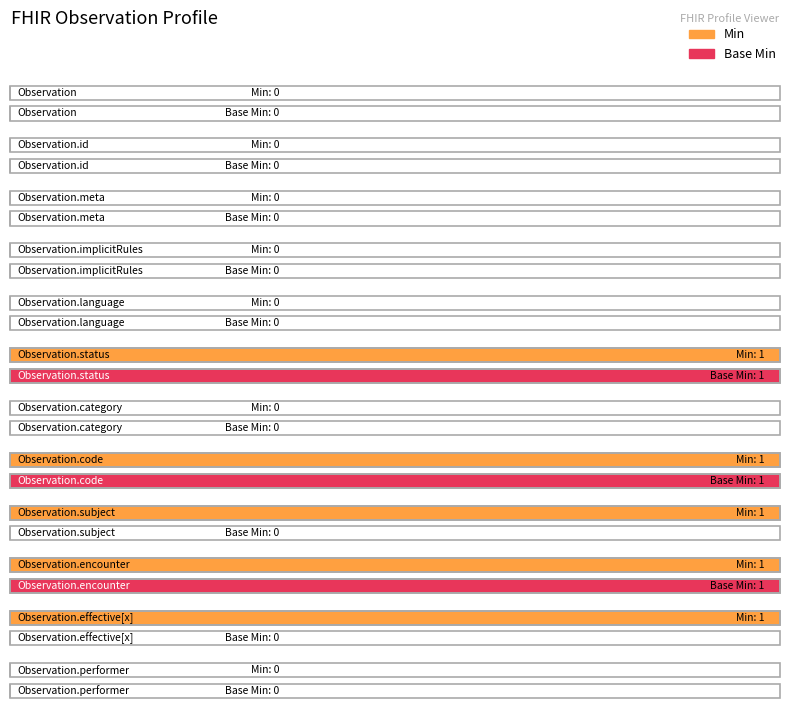

What position from the left is Observation.language?

5